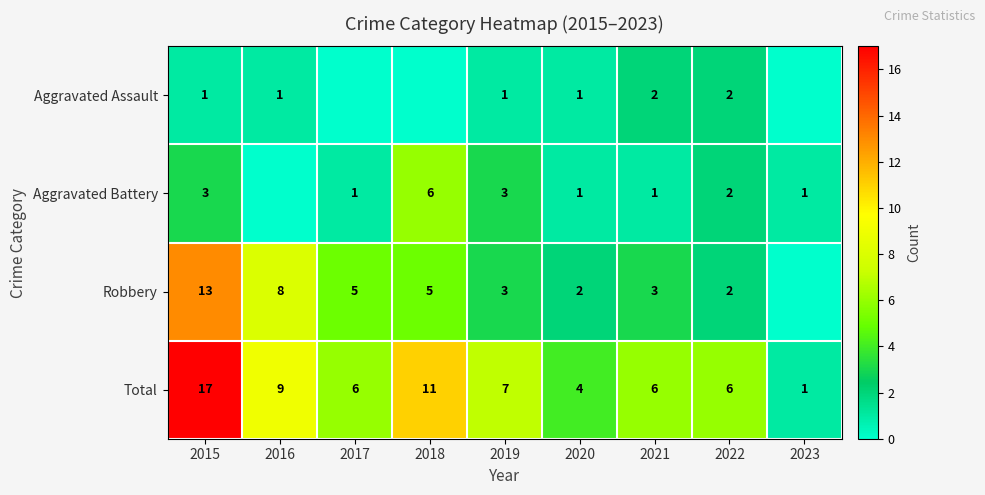

The Robbery series shows 13 at 2016. True or false?

False